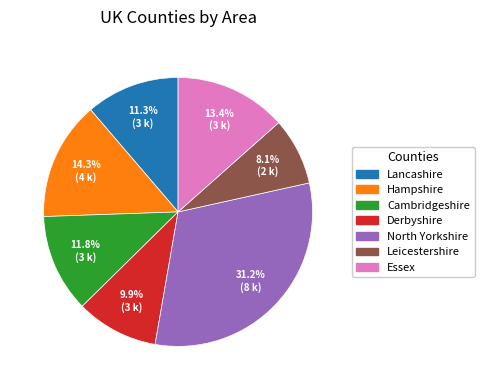

Which category has the biggest portion of the pie?

North Yorkshire